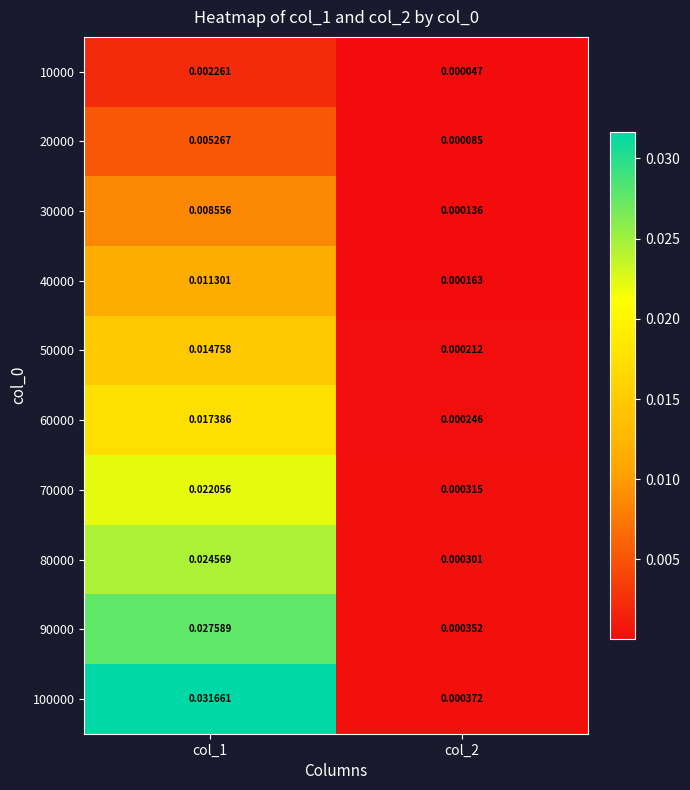

Which label corresponds to the smallest value in the chart?

col_2